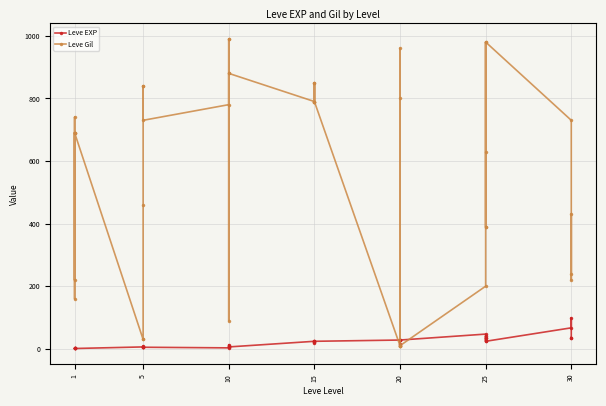

What is the maximum value shown in the chart?

990